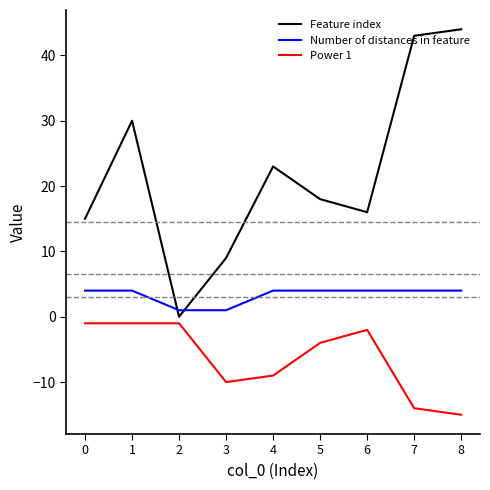

Rank the series by their maximum value, from lowest to highest.

Power 1, Number of distances in feature, Feature index